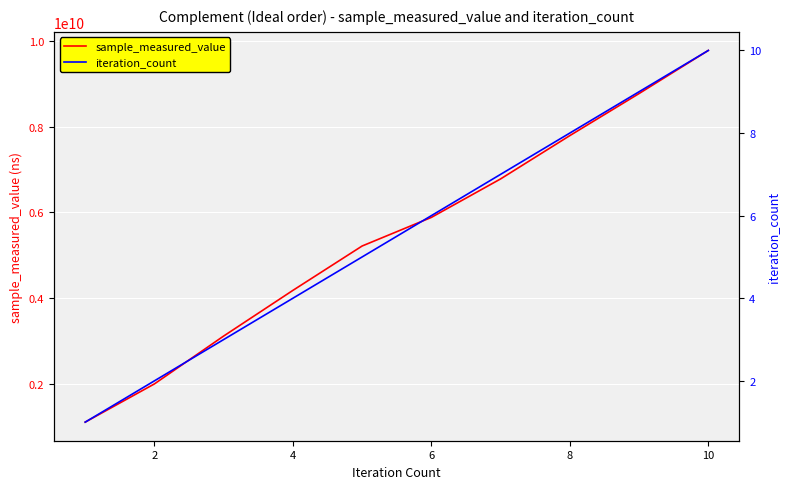

What is the sum of all sample_measured_value values?

54604820439